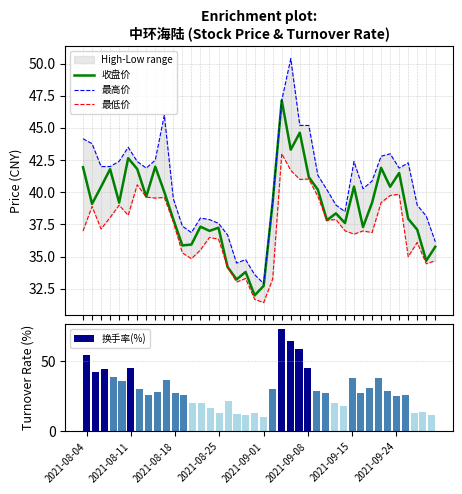

Rank the series by their maximum value, from highest to lowest.

换手率(%), 最高价, 收盘价, 最低价